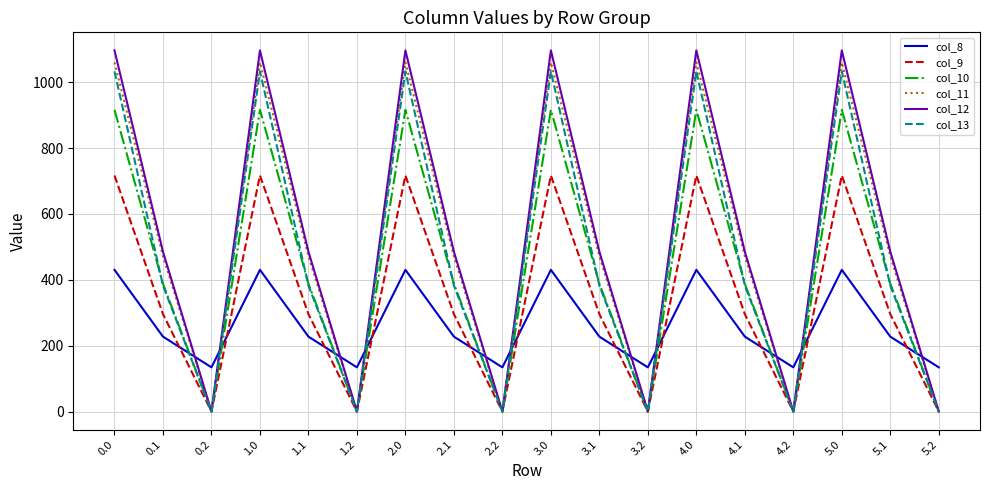

What is the highest value of the col_9 series?

716.9